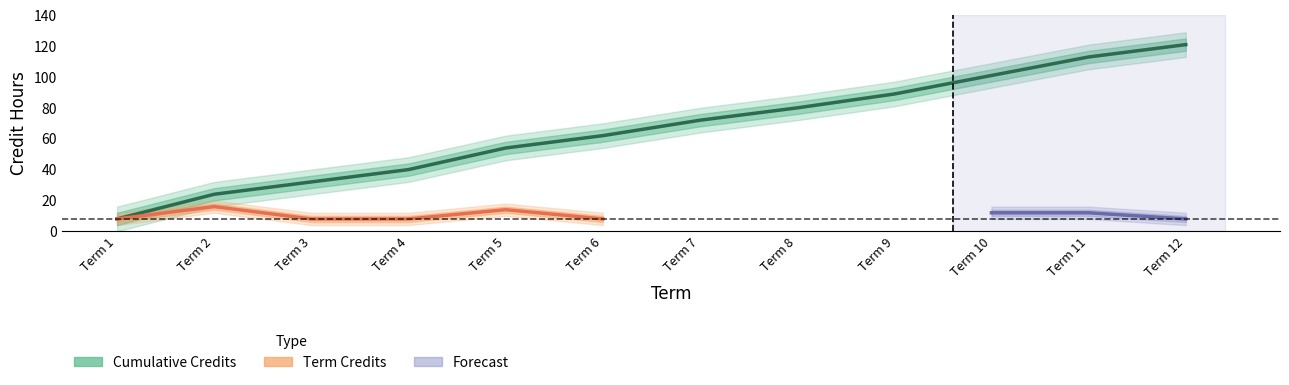

True or false: the data shows 20 at Term 3.

False